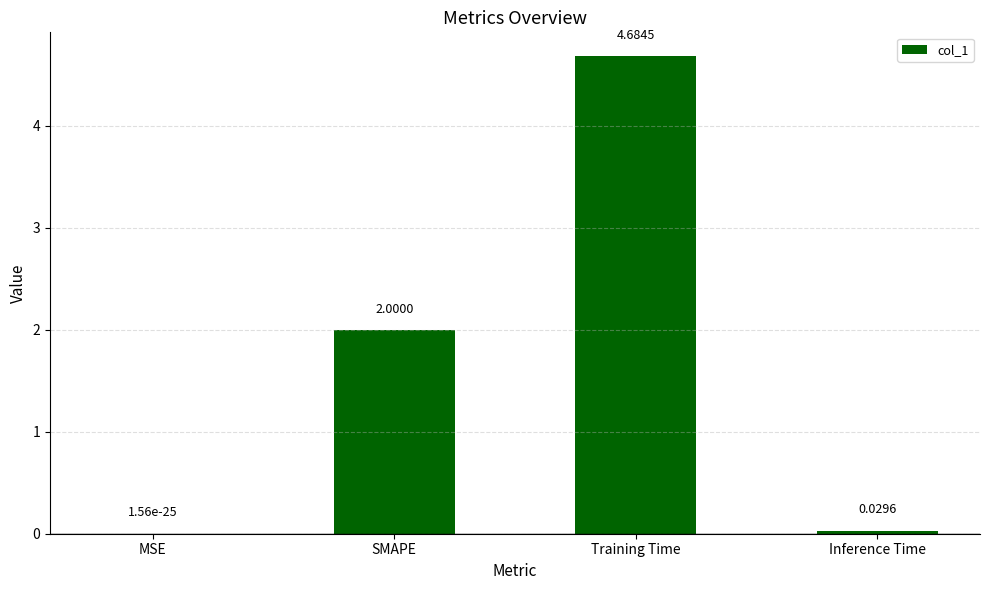

What is the sum of the values at Training Time and MSE?

4.7